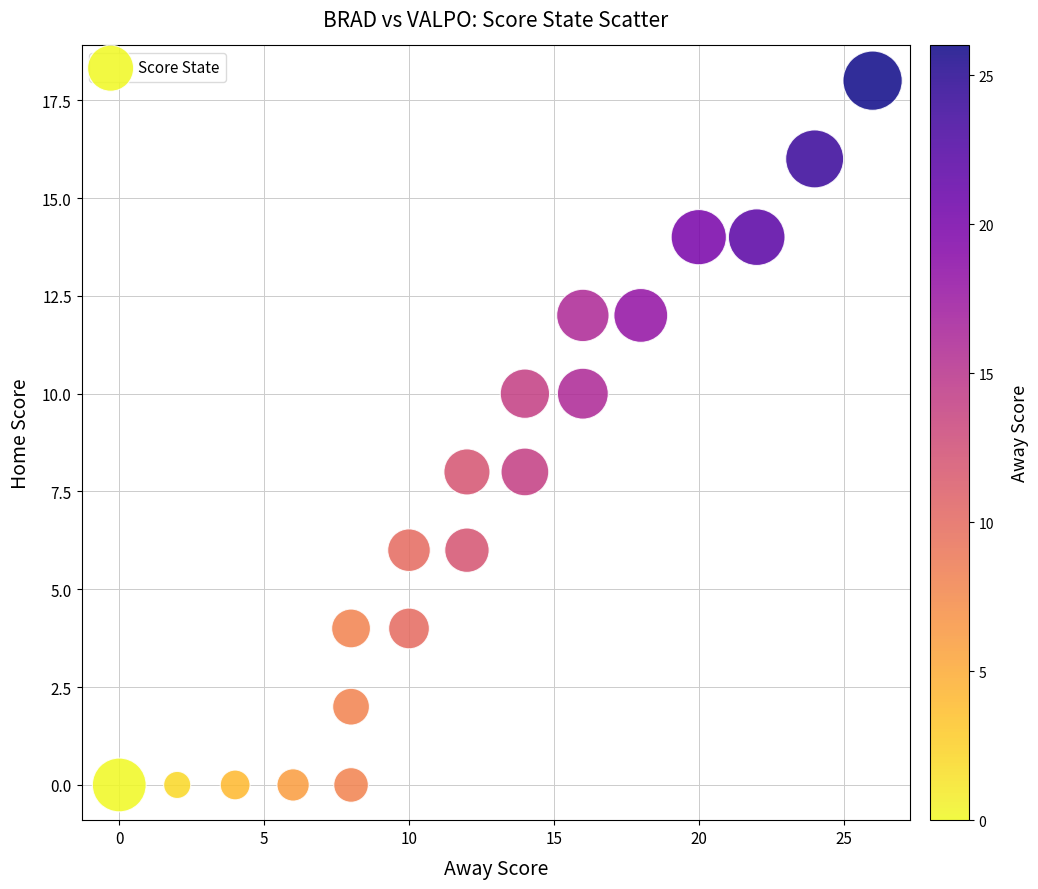

What is the range of Y values (max minus min)?

18